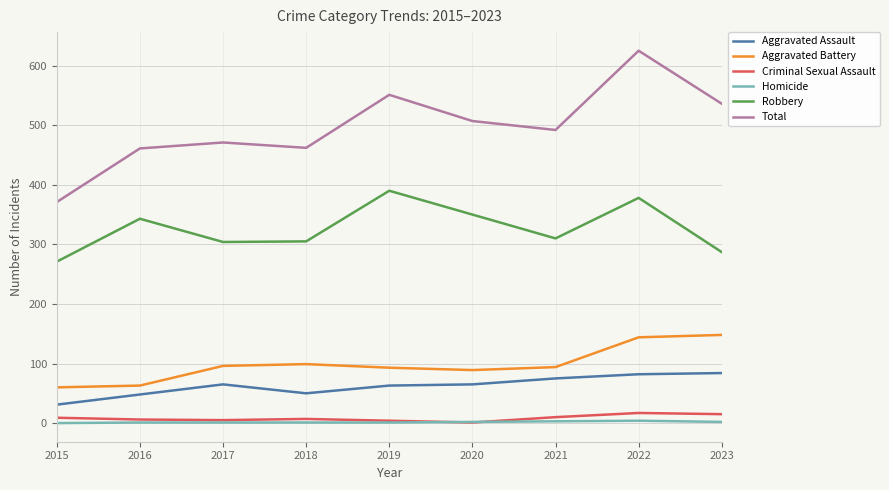

What is the total value across all series at 2015?

742